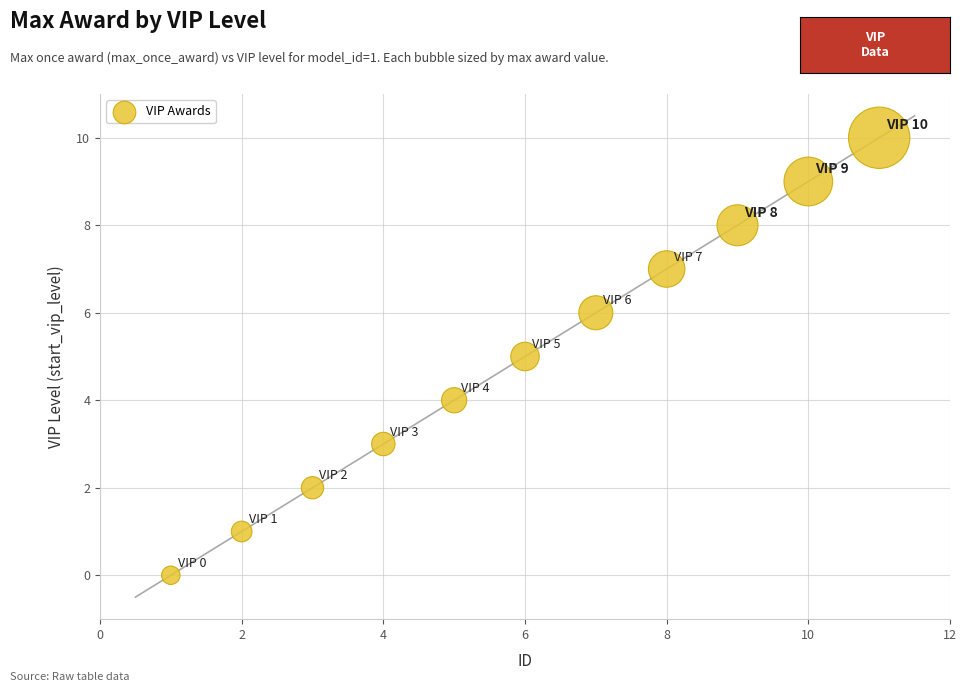

What is the average X value?

6